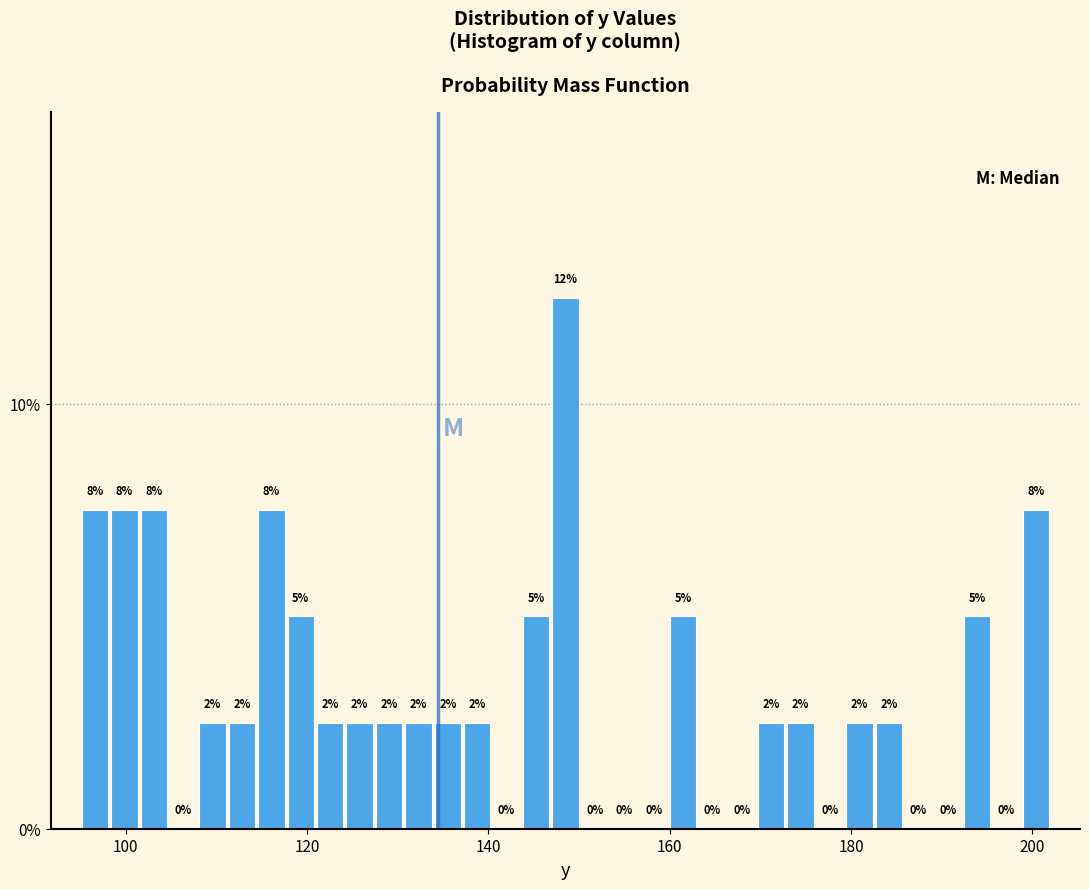

Read against the x-axis, roughly where is the centre of the tallest bar?

148